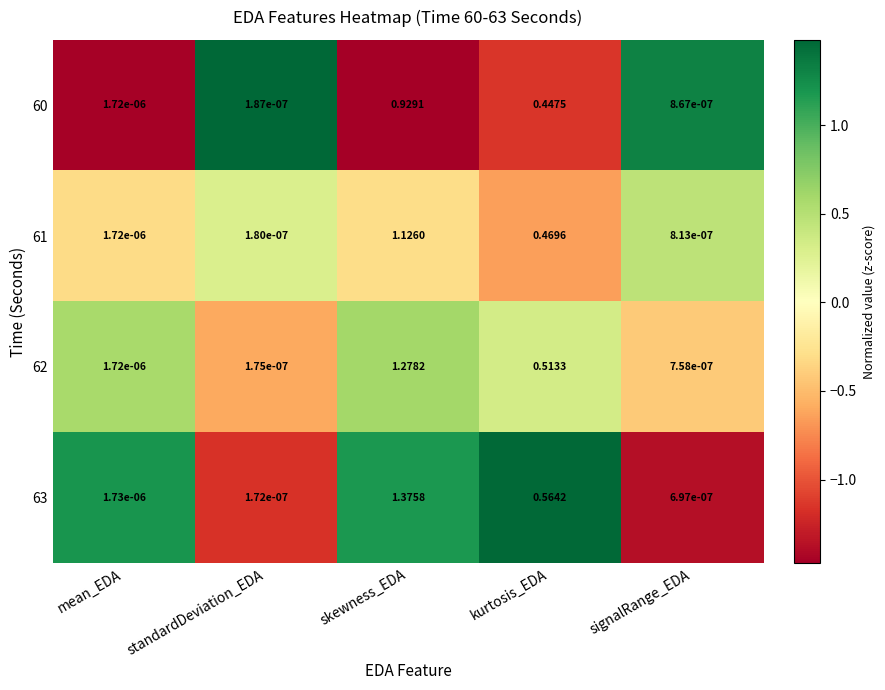

Which category has the highest value in the 61 series?

skewness_EDA